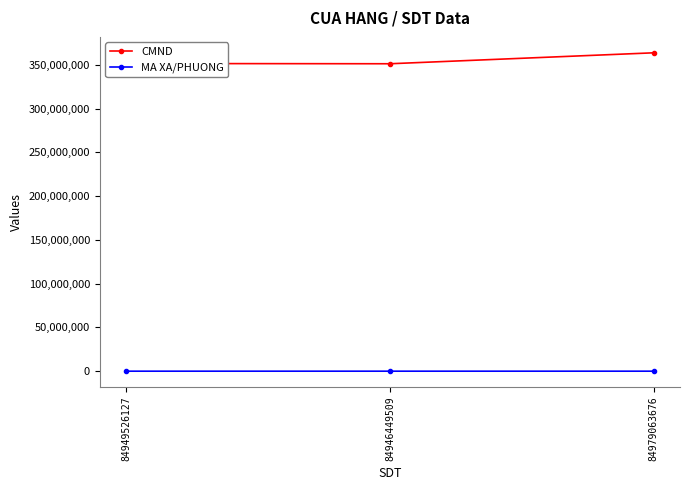

What is the sum of all CMND values?

1066500288